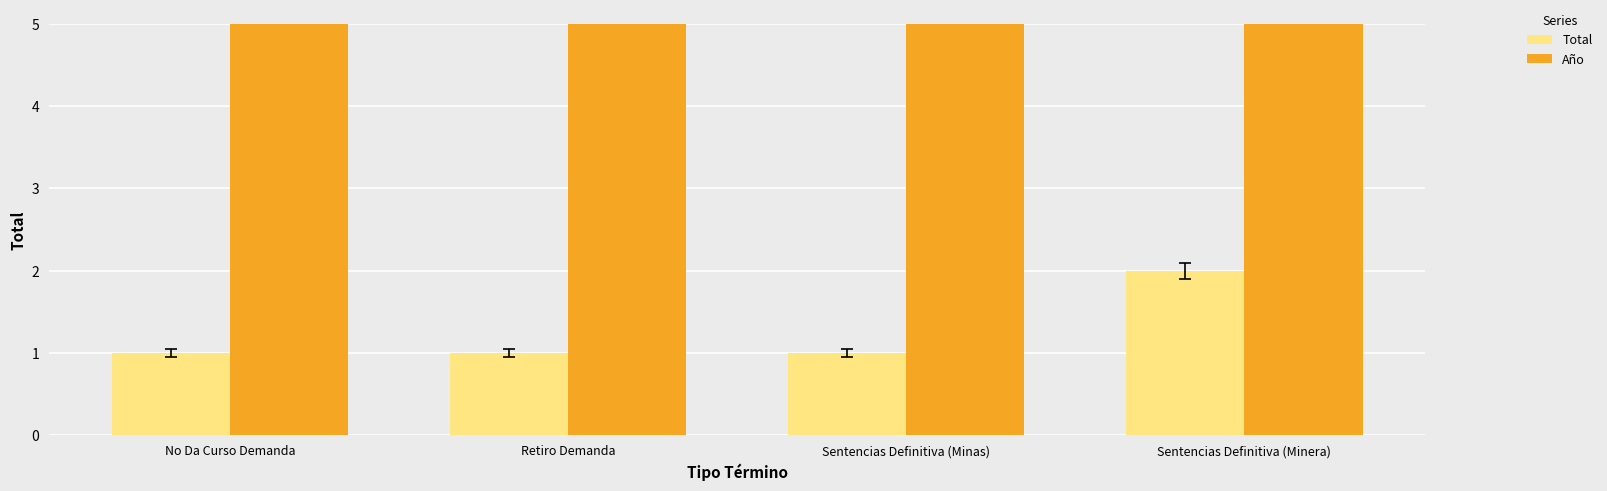

What is the spread (max minus min) of values at Retiro Demanda?

2017